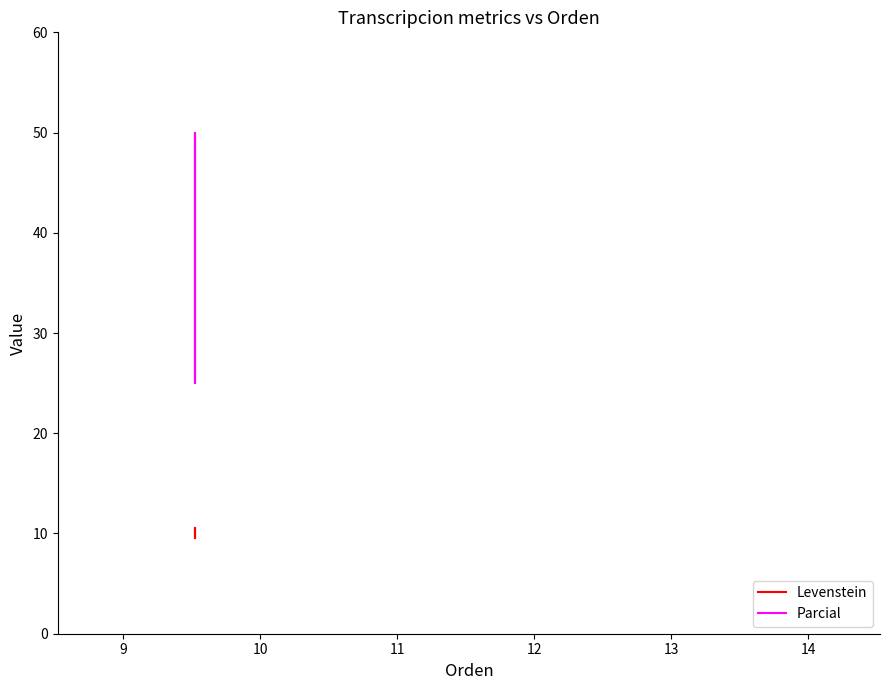

How many lines are shown in the chart?

2